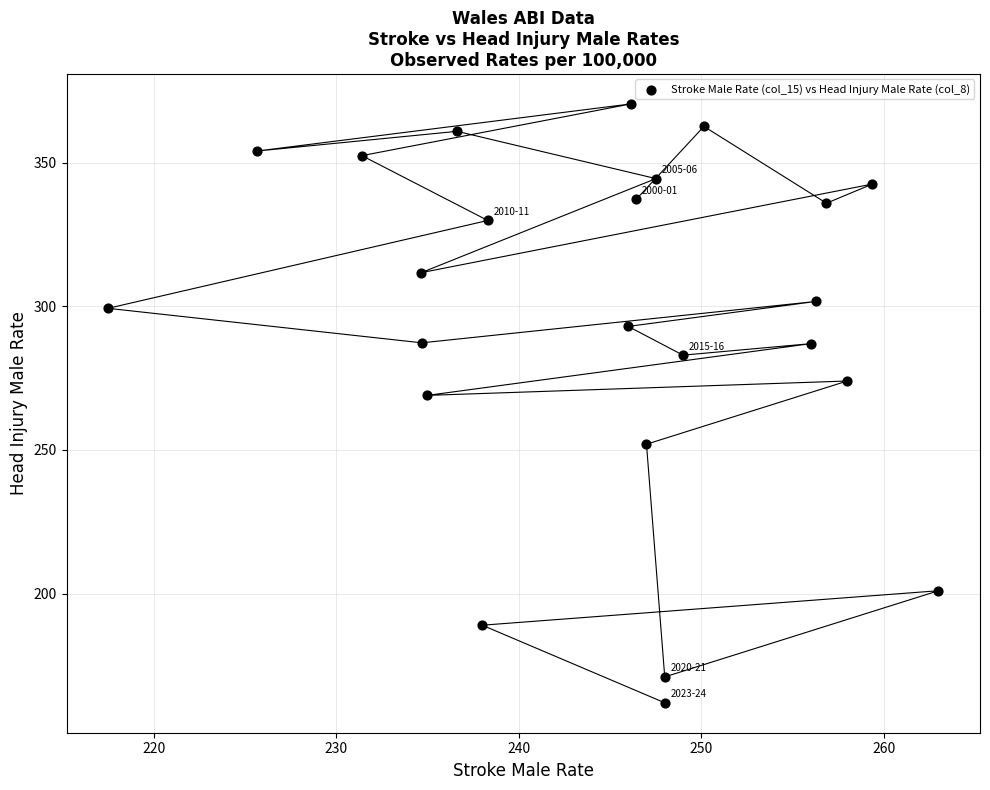

What Y value in the scatter plot is closest to 266?

269.0